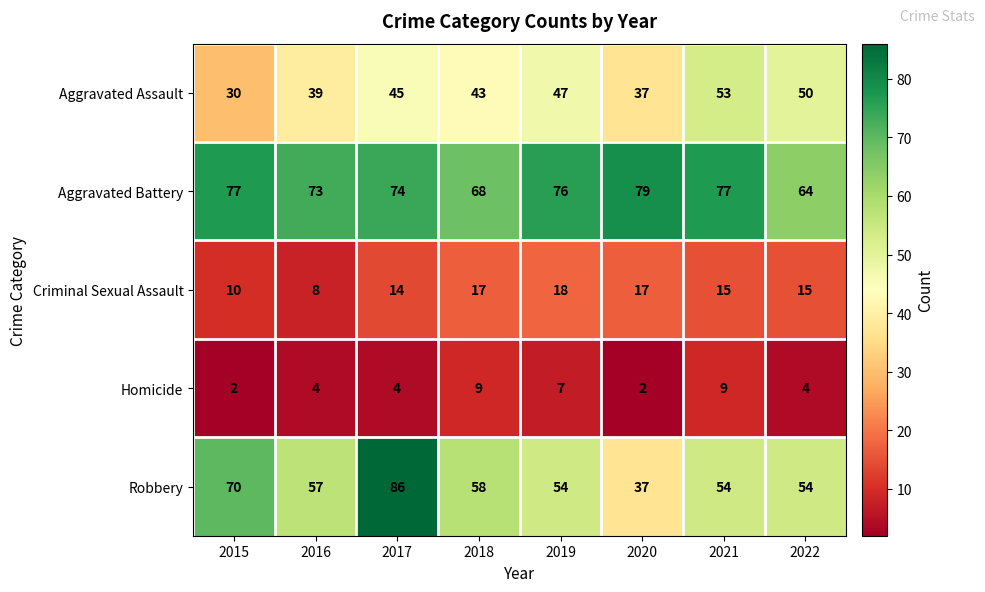

What is the total value across all series at 2017?

223